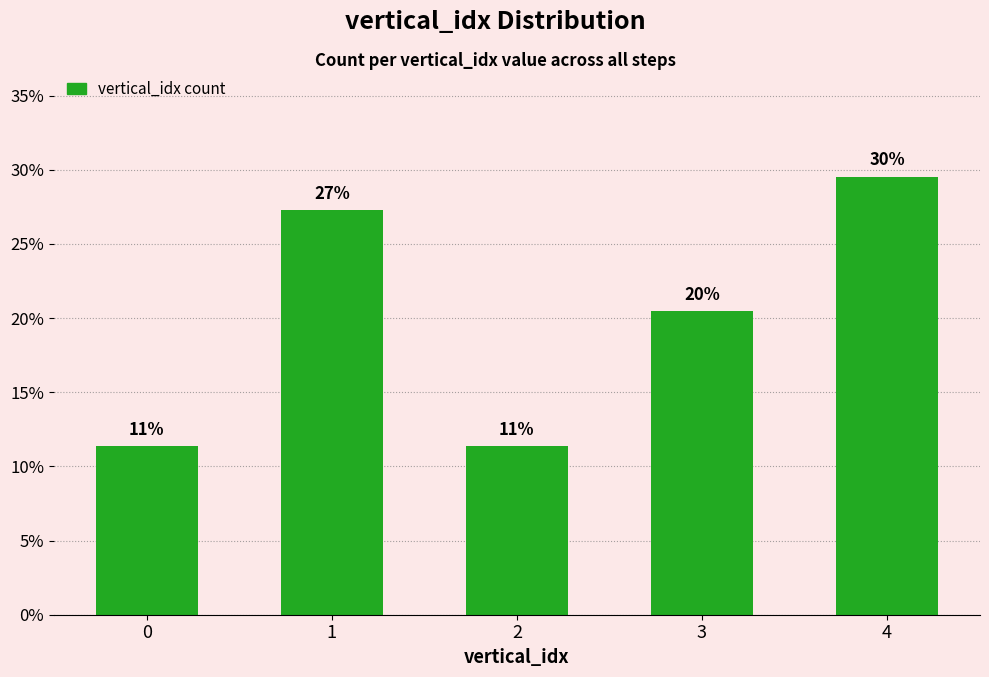

Are the bars horizontal?

No